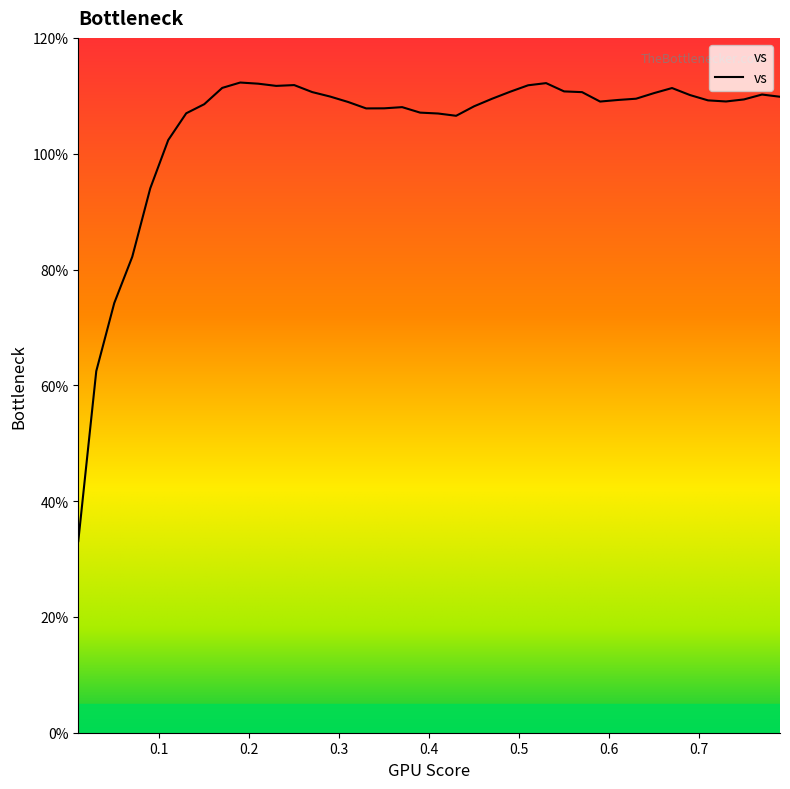

Does the chart have visible grid lines?

No